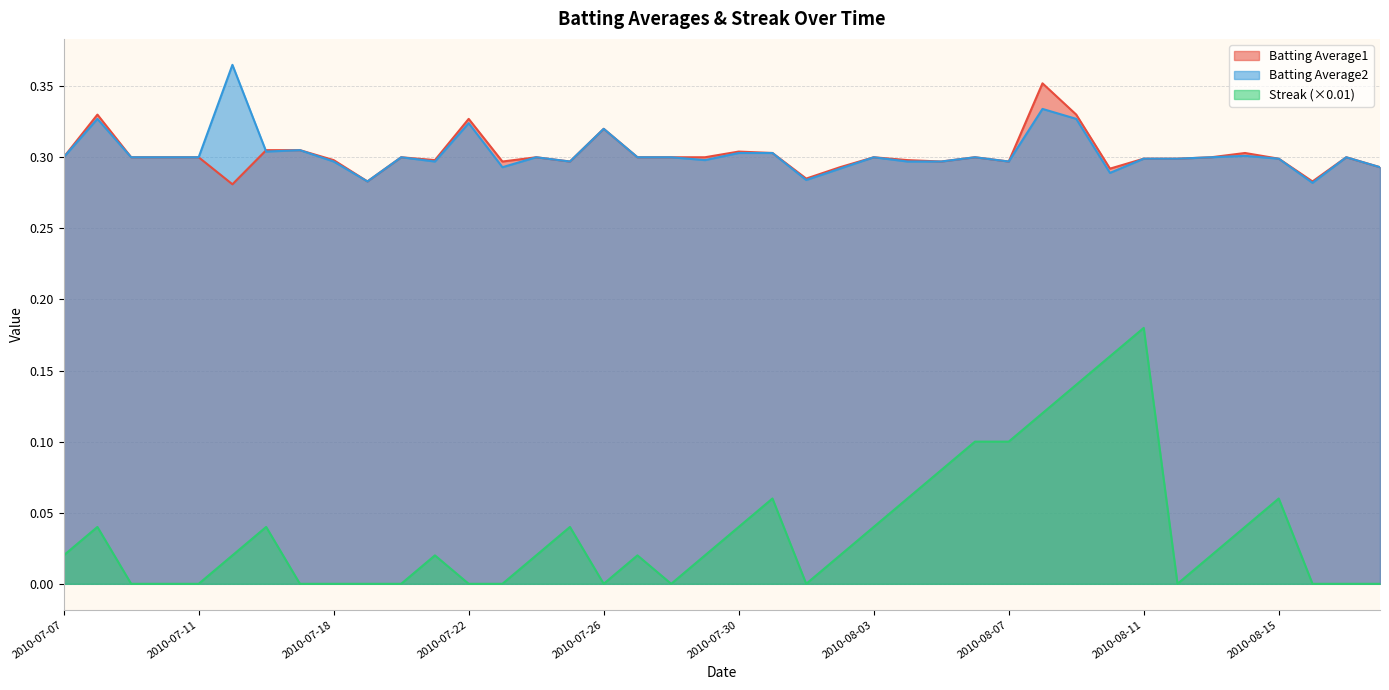

Which series has the widest spread of values?

Streak (×0.01)